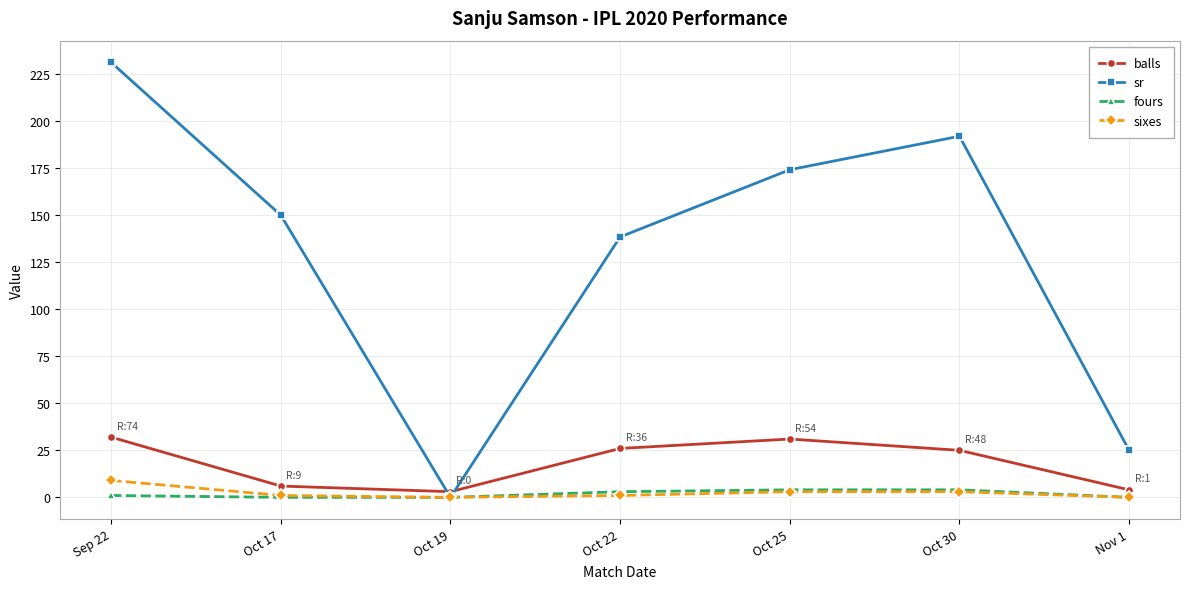

What position from the left is Oct 17?

2